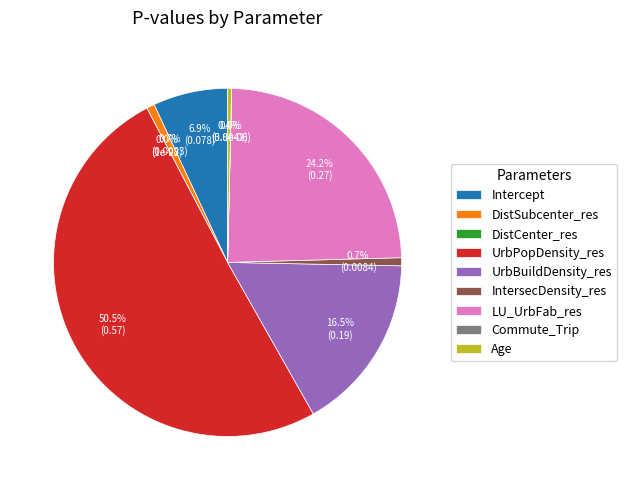

To the nearest percent, what is the average slice percentage?

11%